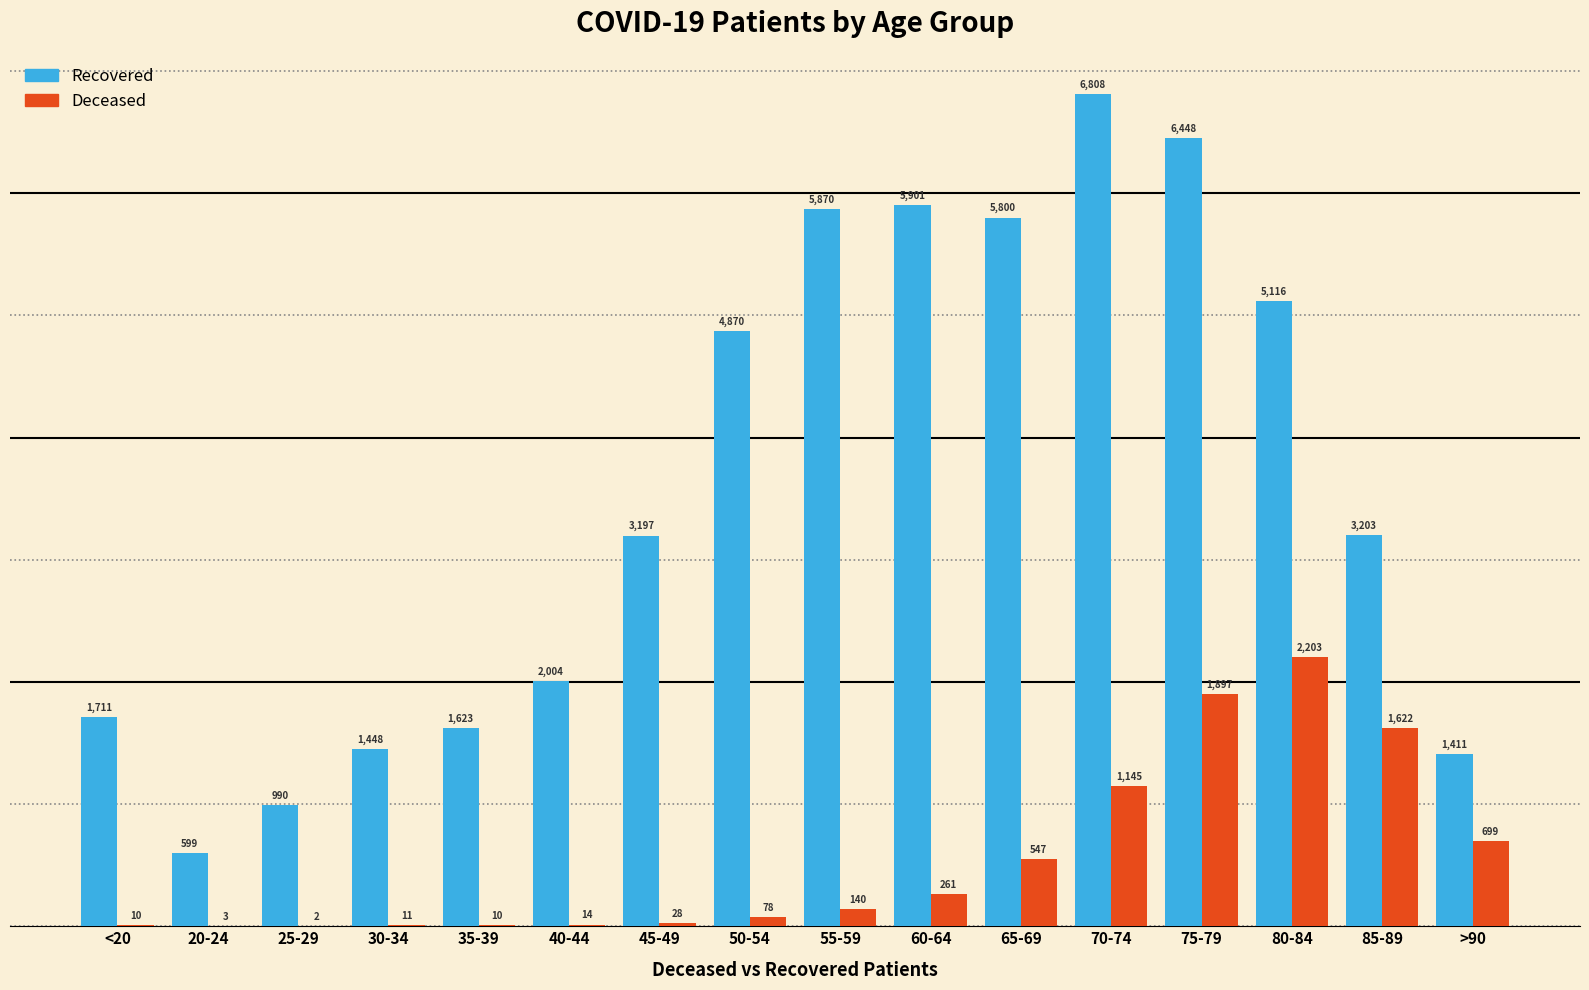

At which category is the sum across all series the highest?

75-79